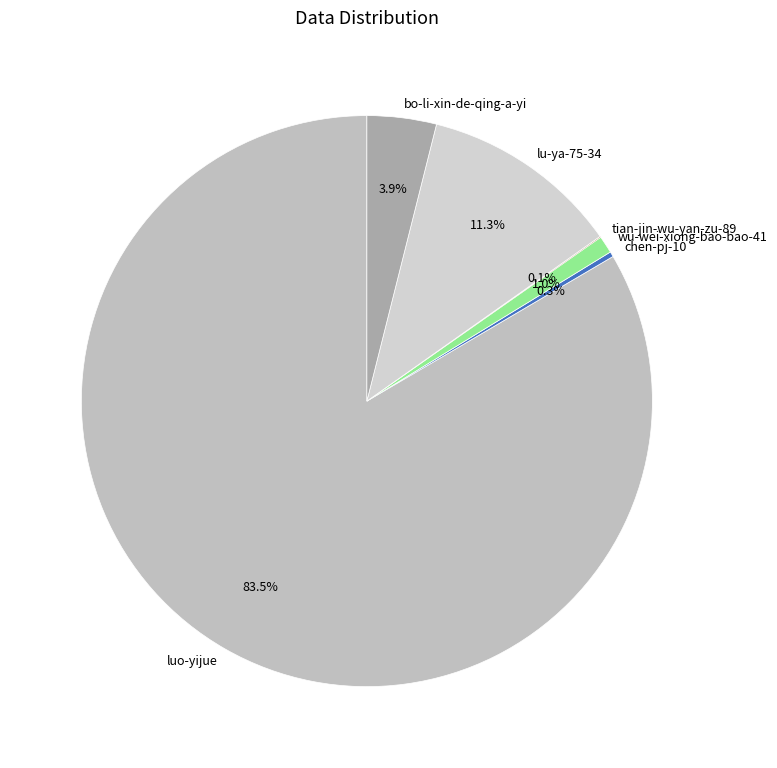

How much of the chart is everything except wu-wei-xiong-bao-bao-41?

99.0%